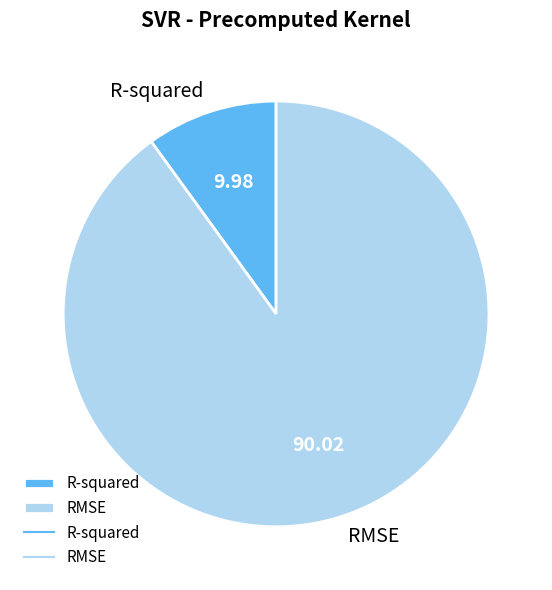

Combined, do RMSE and R-squared account for over 50%?

Yes